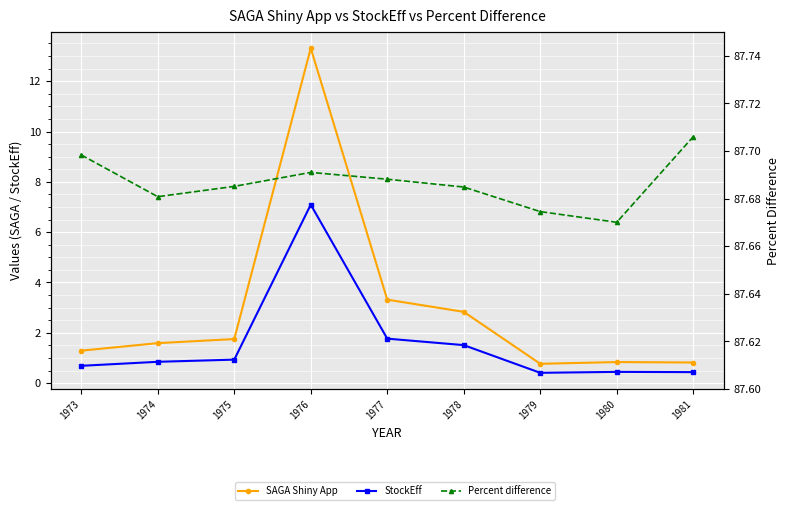

What is the approximate value of SAGA Shiny App at 1981?

0.8